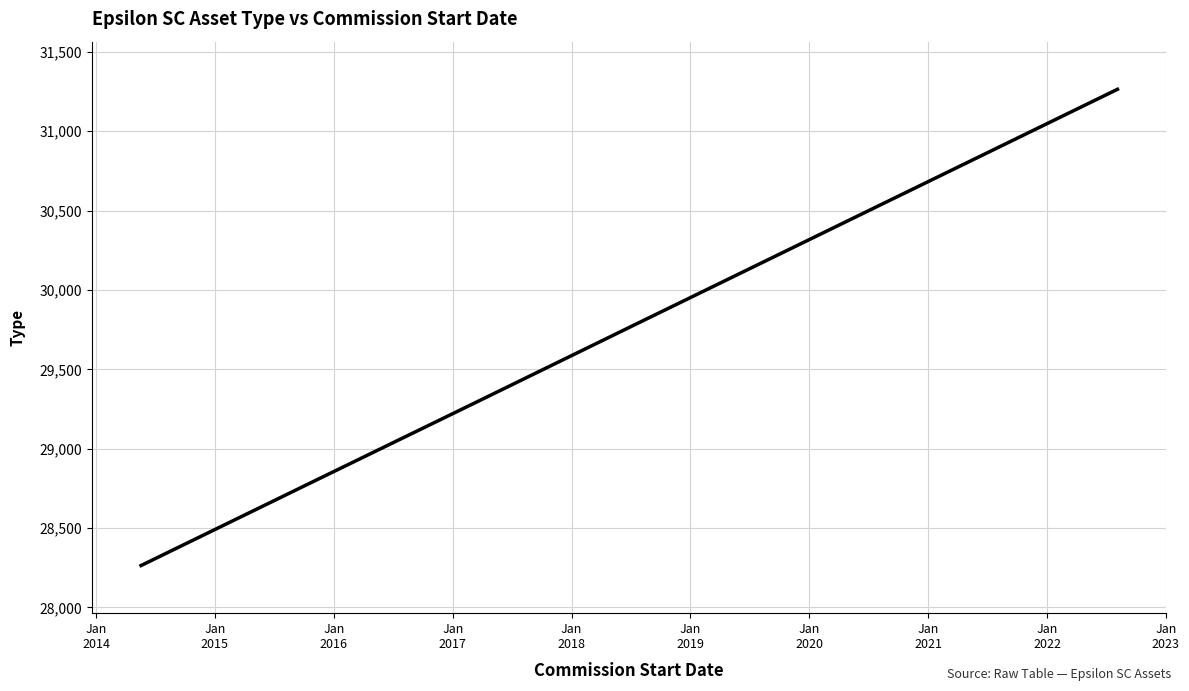

What is the difference between the maximum and second lowest values?

2500